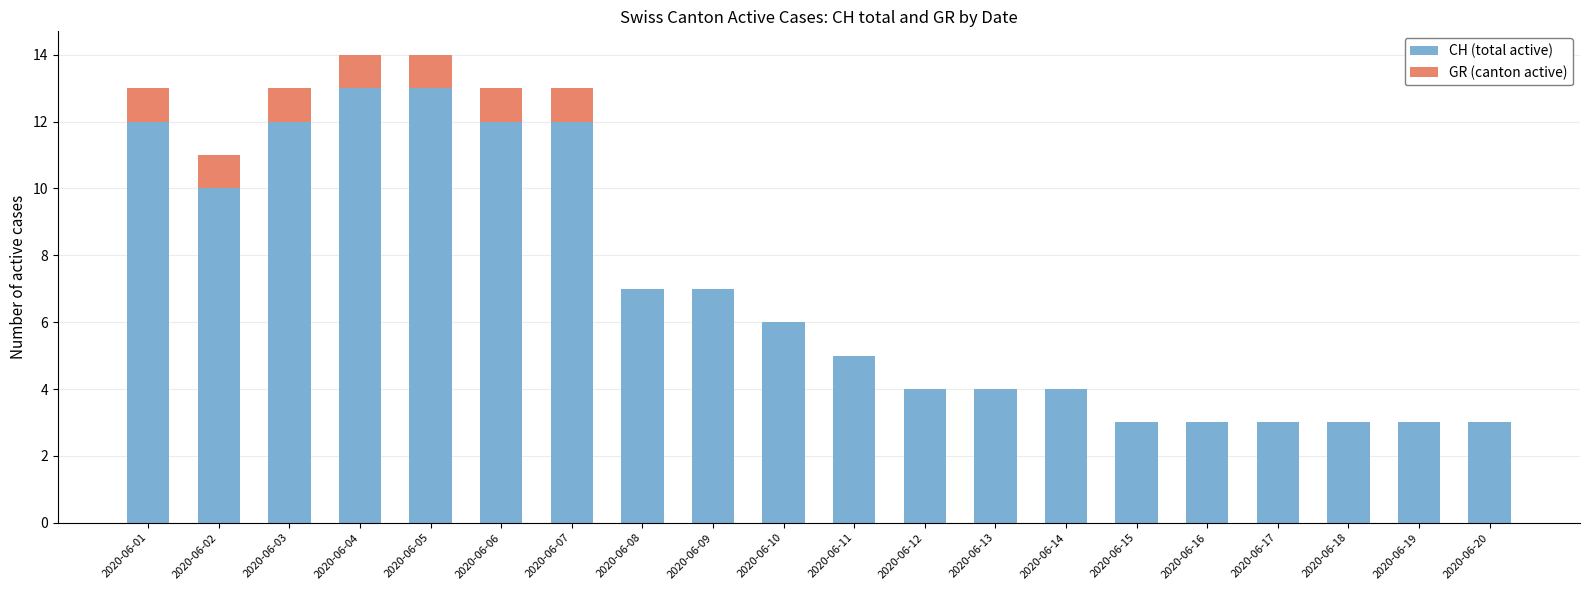

The CH (total active) series shows 7 at 2020-06-08. True or false?

True